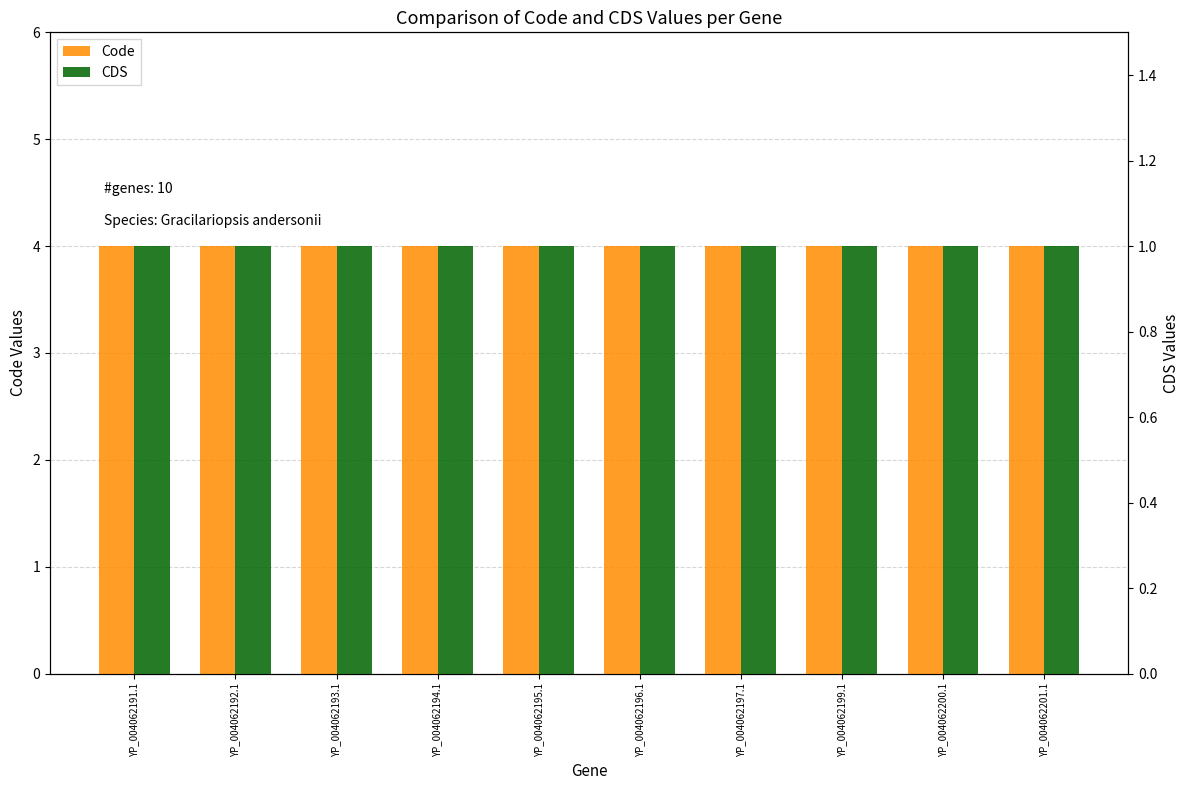

What is the label of the 9th bar from the right?

YP_004062192.1